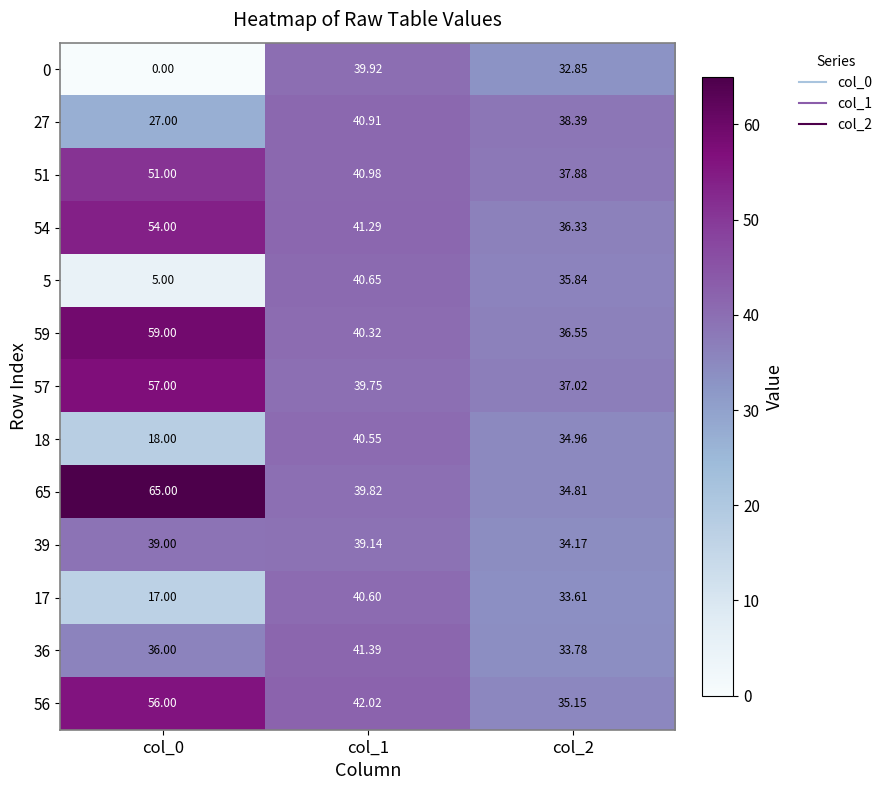

What is the difference between the highest and lowest values at col_2?

5.5